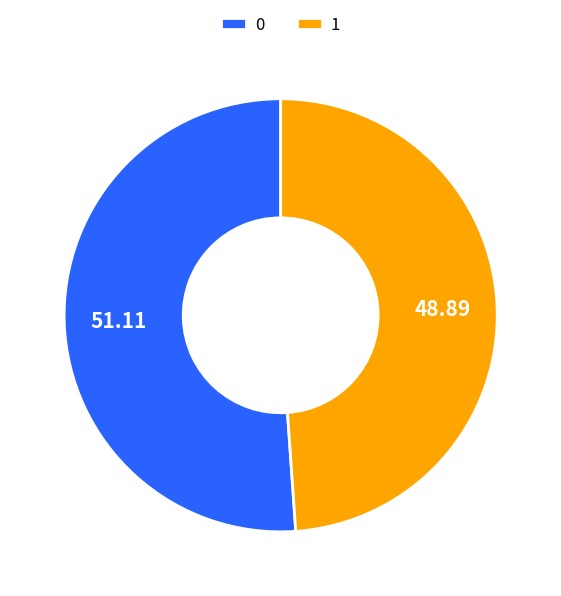

Count the number of slices in the pie.

2